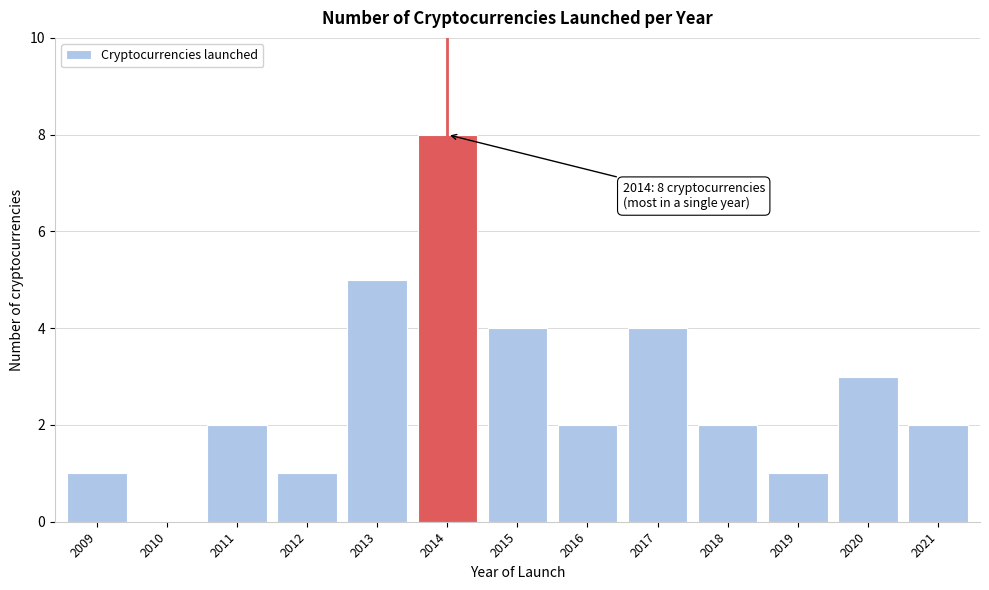

Reading right to left, transcribe all the data shown in this chart.

2021=2	2020=3	2019=1	2018=2	2017=4	2016=2	2015=4	2014=8	2013=5	2012=1	2011=2	2010=0	2009=1